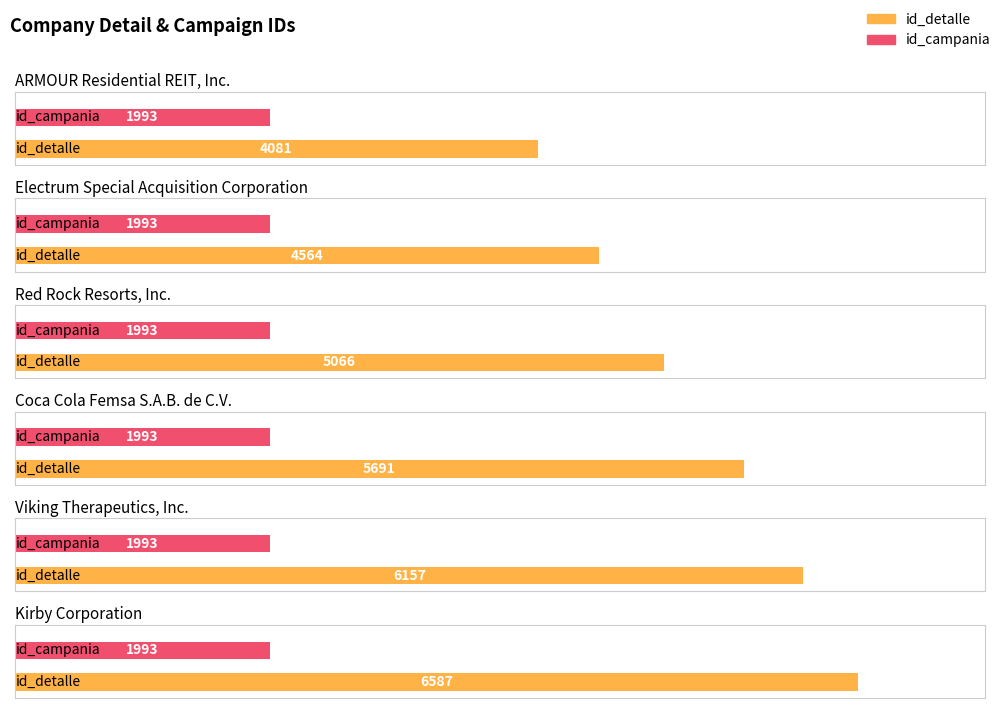

What value does the id_campania series have at Red Rock Resorts, Inc.?

1993